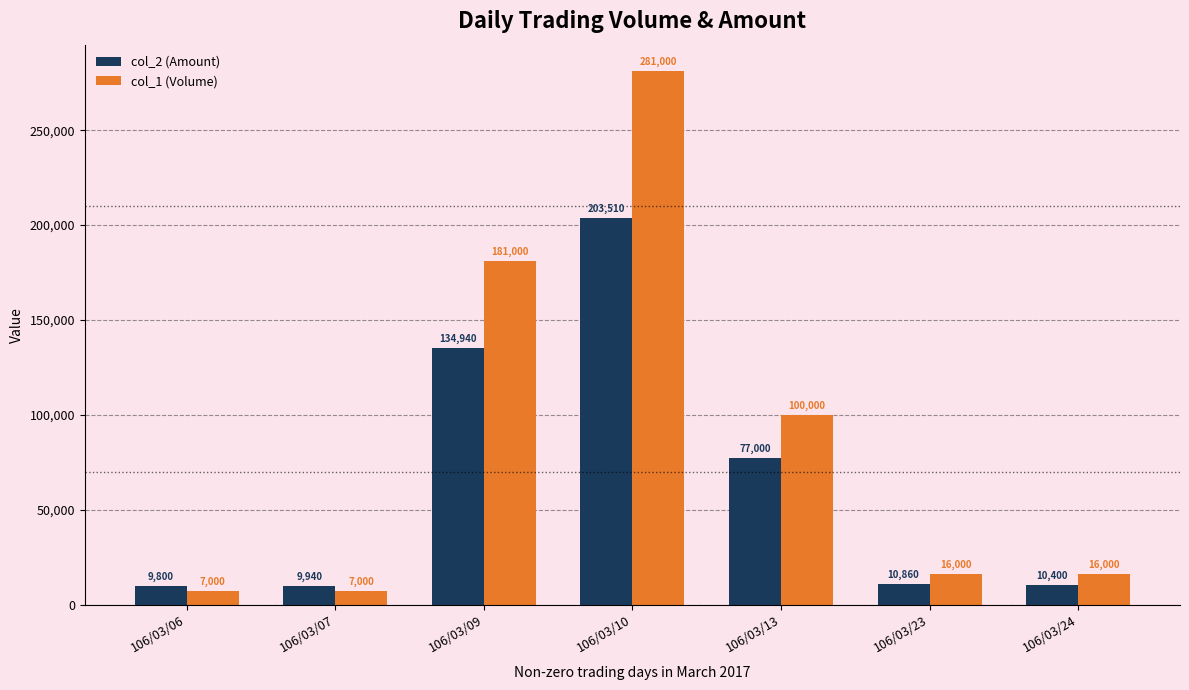

Is the value of col_2 (Amount) at 106/03/13 greater than the value of col_1 (Volume) at 106/03/23?

Yes